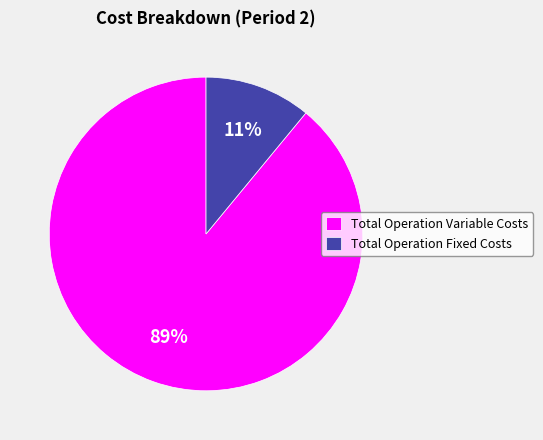

What is the largest slice in the pie chart?

Total Operation Variable Costs